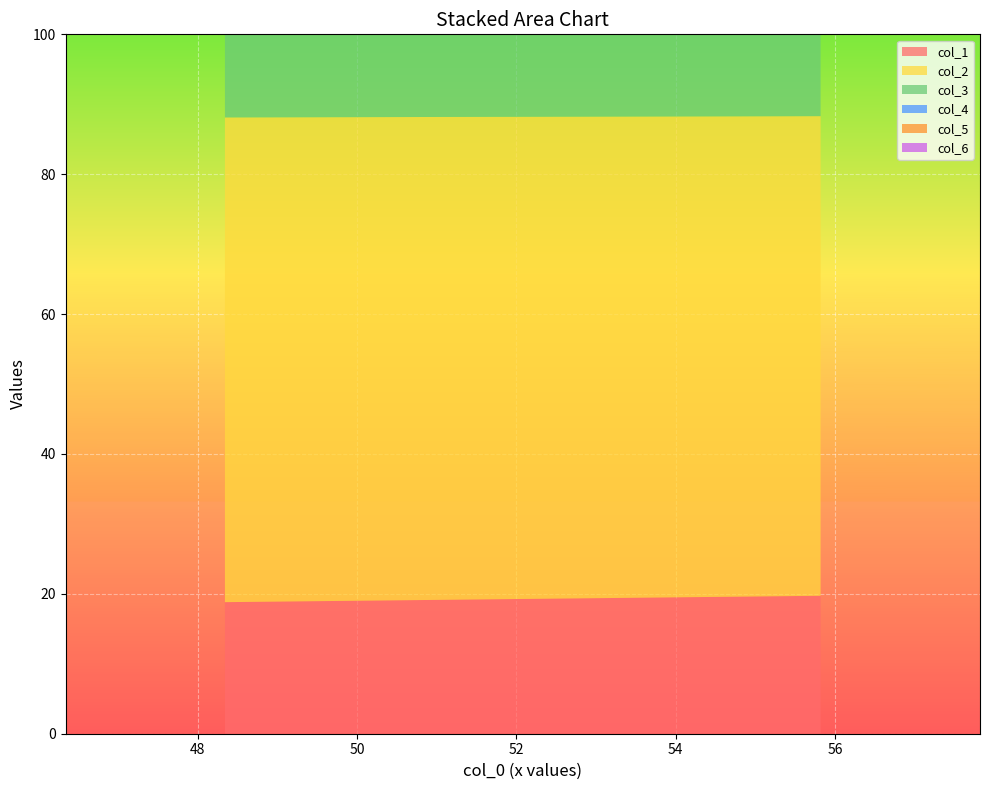

Reading right to left, list all the values displayed in this chart.

col_1: 55.81770833=19.7	48.34375=18.8
col_2: 55.81770833=68.6	48.34375=69.3
col_3: 55.81770833=64.4	48.34375=73.9
col_4: 55.81770833=55.6	48.34375=47.7
col_5: 55.81770833=21.1	48.34375=20.7
col_6: 55.81770833=56.8	48.34375=52.5